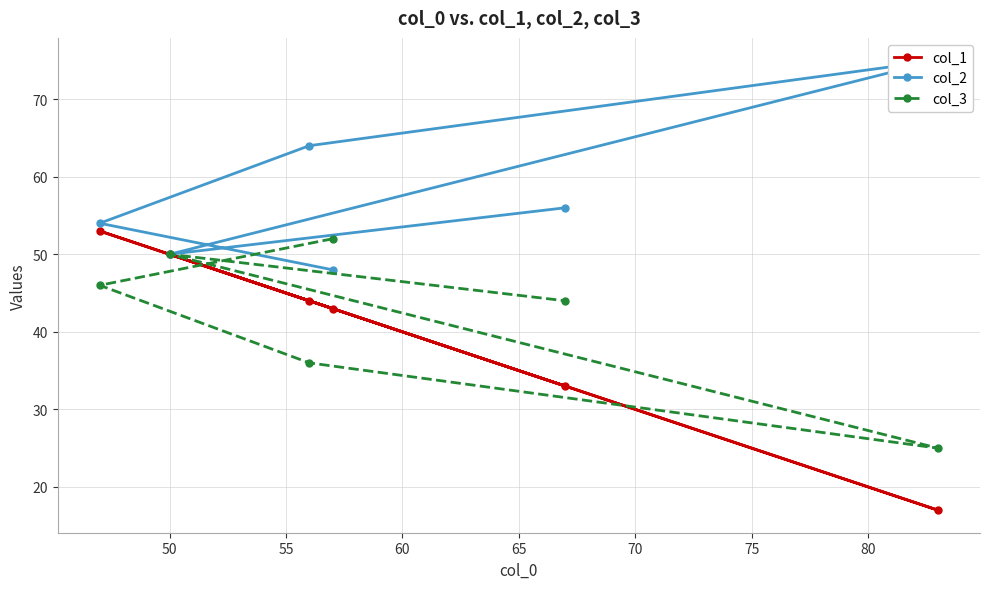

What is the value of the col_1 point at the 1st from the left?

53